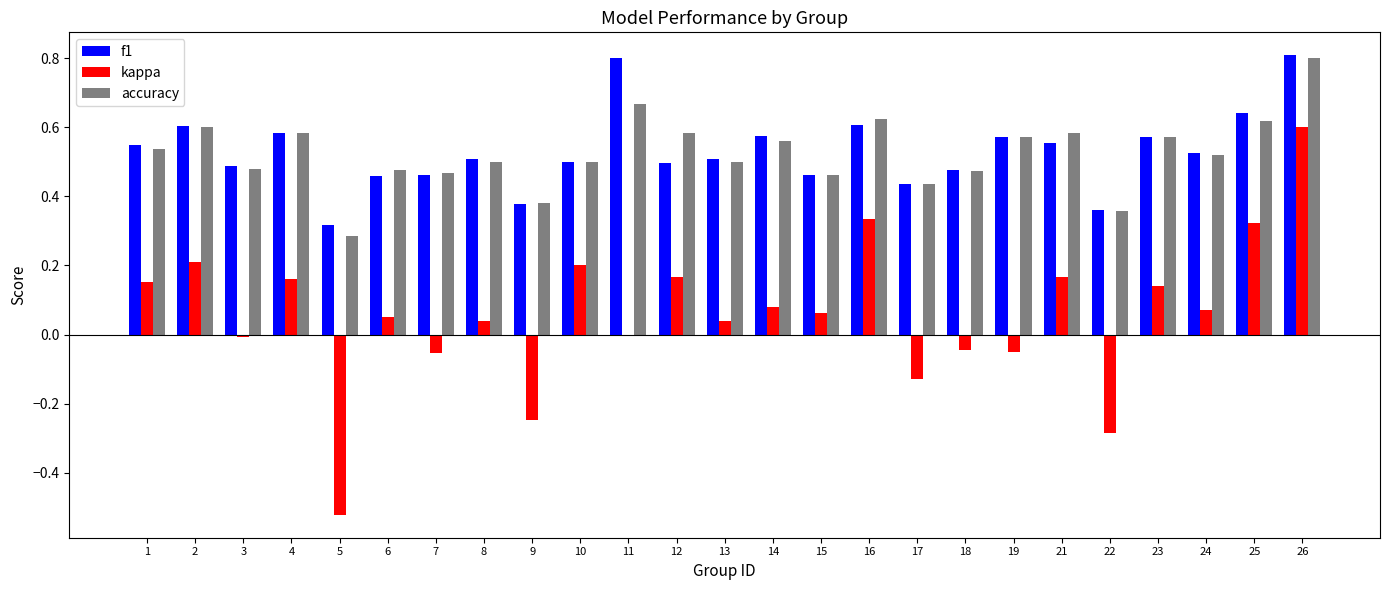

Count the accuracy values in the range 0 to 1.

25